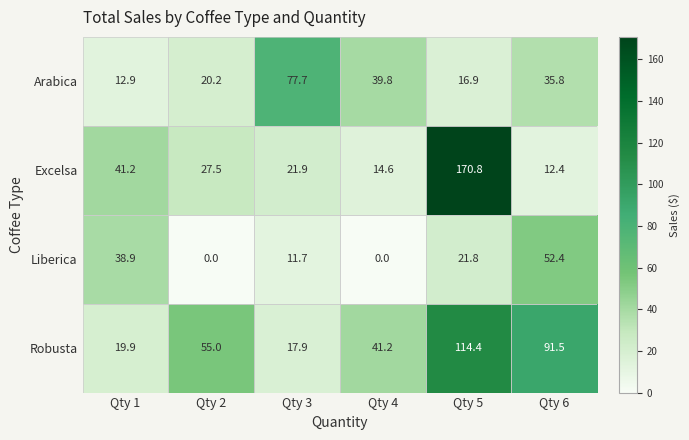

The Liberica series shows 6.9 at Qty 3. True or false?

False